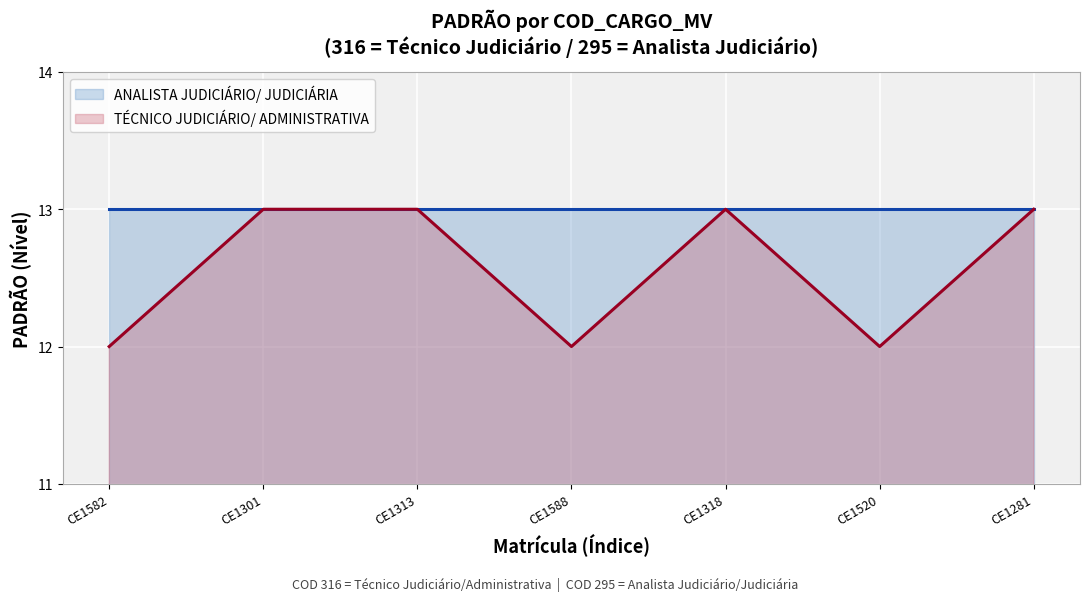

What is the sum of the ANALISTA JUDICIÁRIO/ JUDICIÁRIA values at CE1301 and CE1313?

26